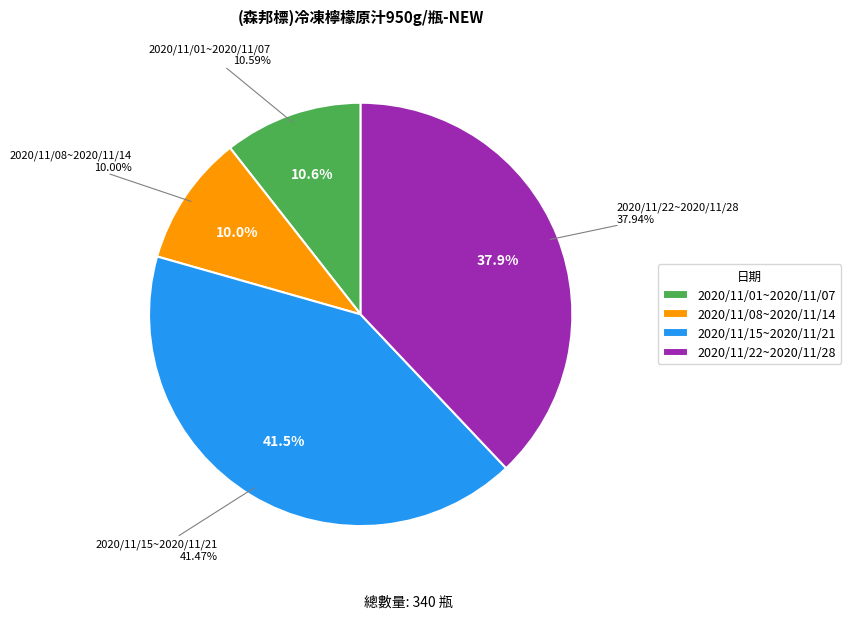

To the nearest percent, what is the difference between the largest and smallest slice percentages?

31%